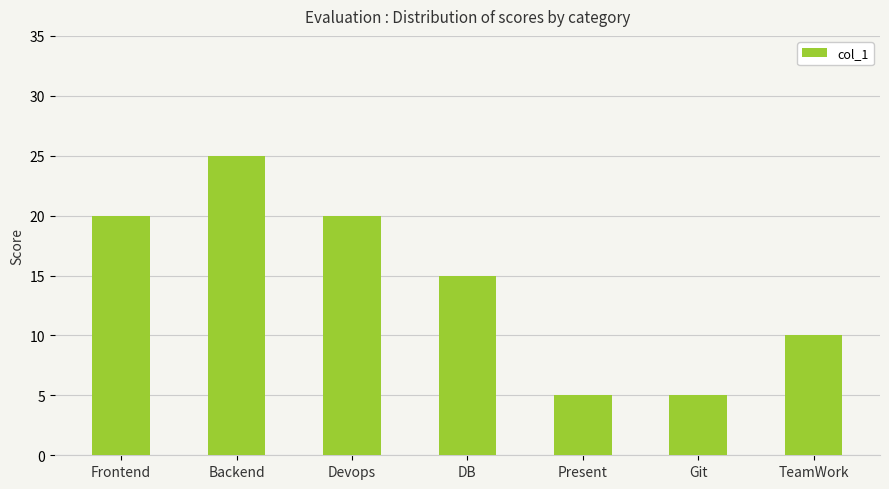

What is the change in value from Backend to TeamWork?

-15